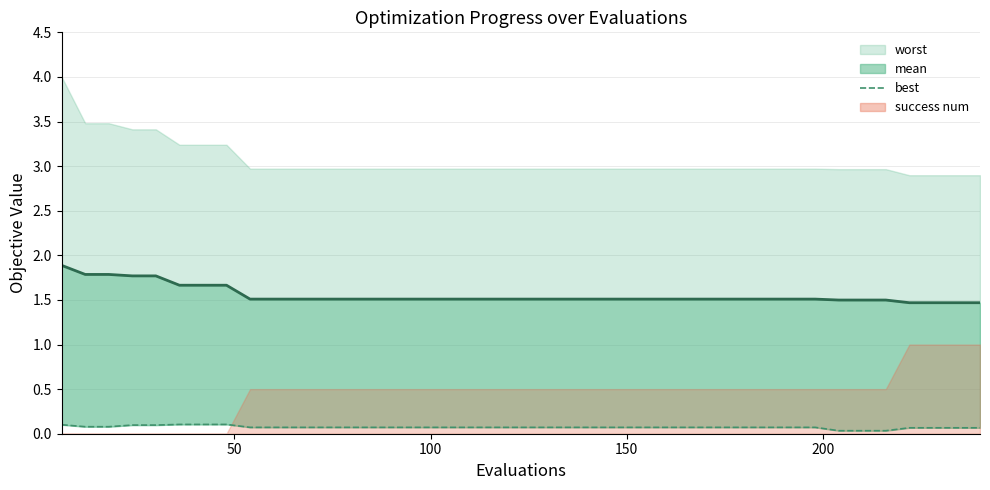

True or false: mean line and best intersect in this chart.

False